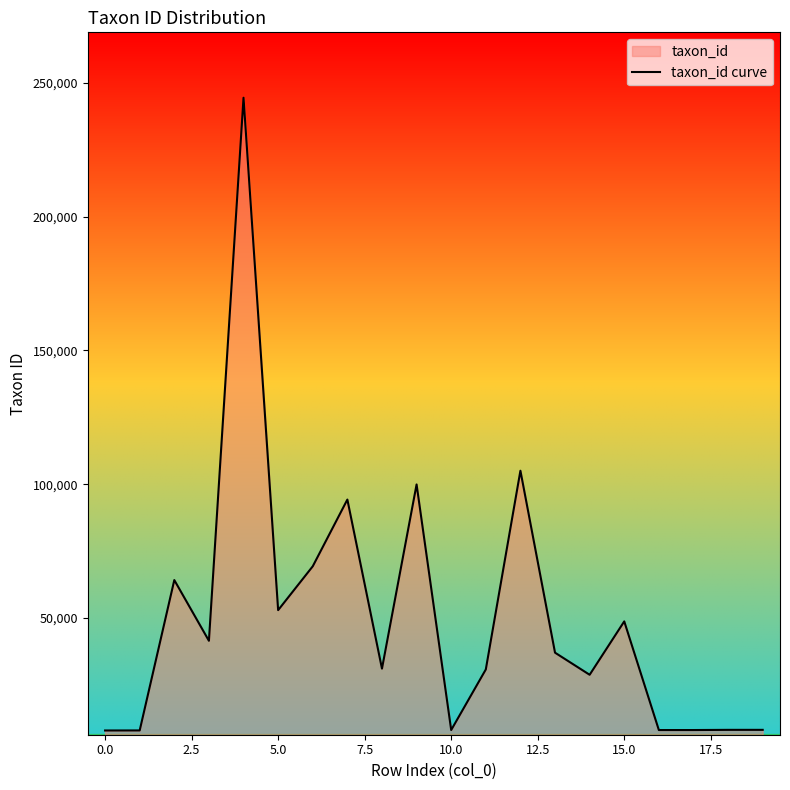

What is the sum of all values?

1004002